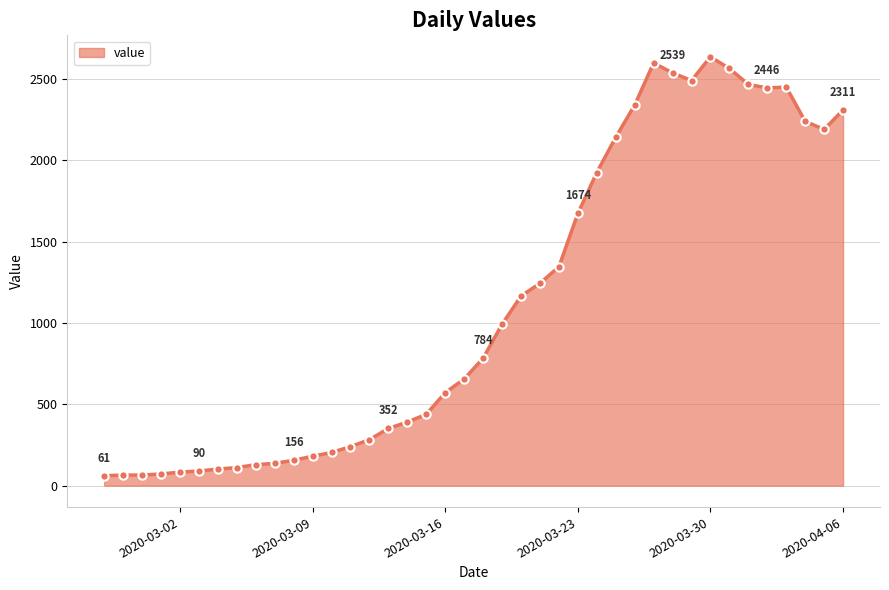

True or false: the data has more than 2 interior local peaks.

True